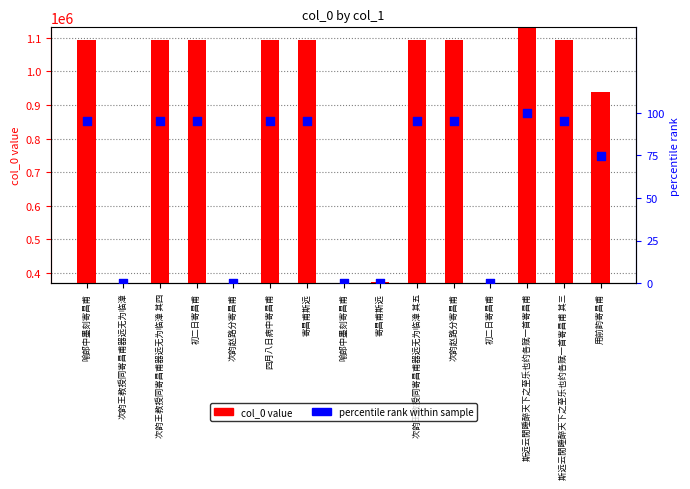

At which category is the sum across all series the highest?

斯远云閒睡醉天下之至乐也约各赋一首寄昌甫